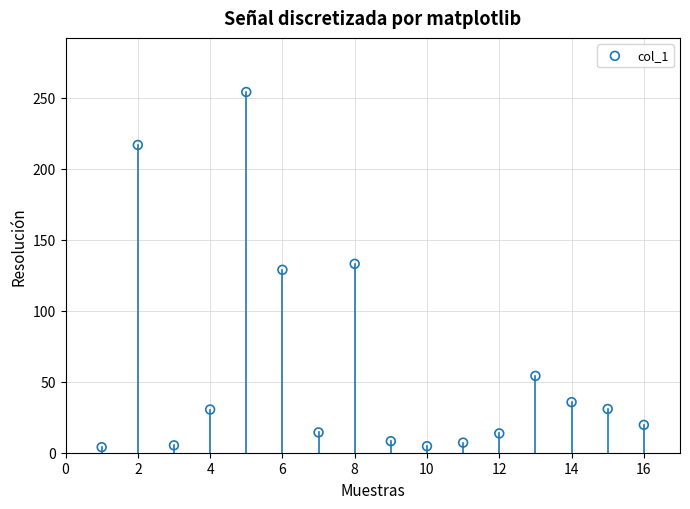

What is the range of Y values (max minus min)?

250.1